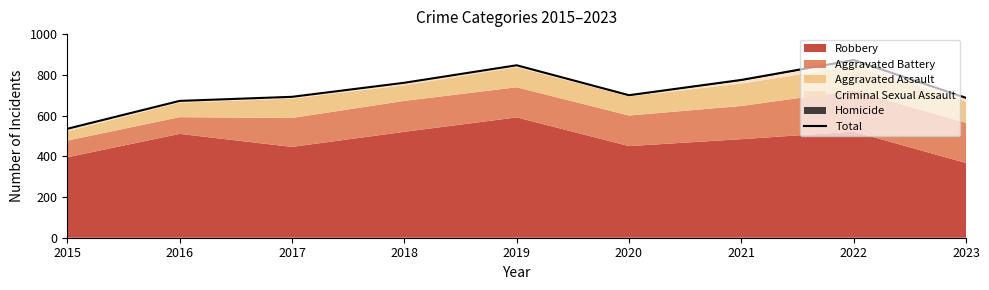

At which category does the data reach its first local peak?

2019